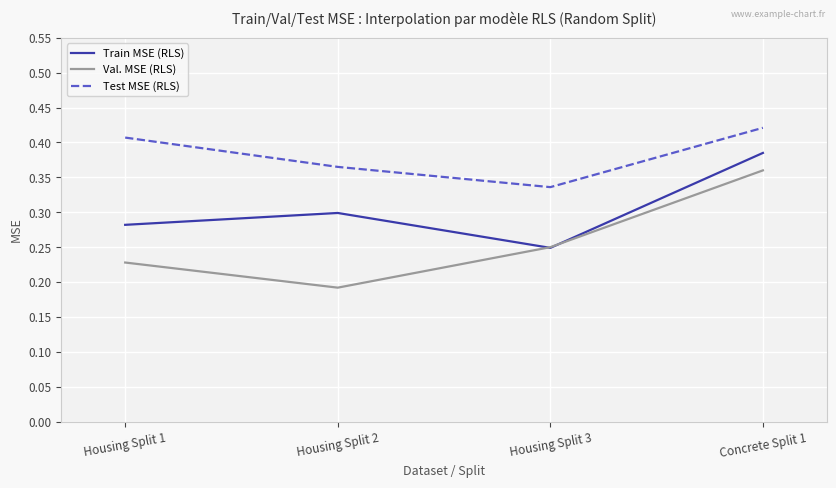

What position from the right is Housing Split 1?

4